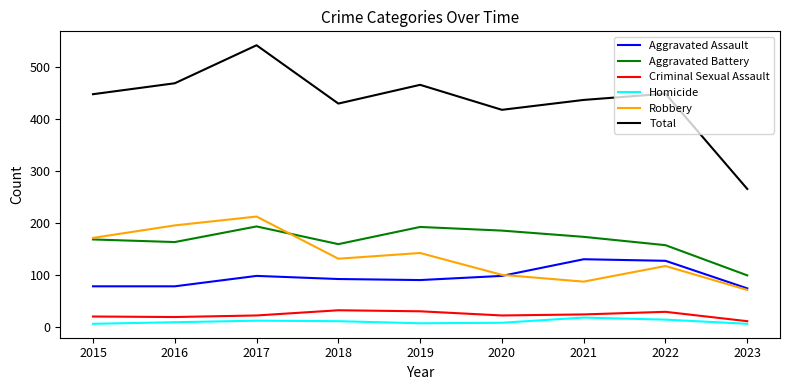

How many lines are shown in the chart?

6